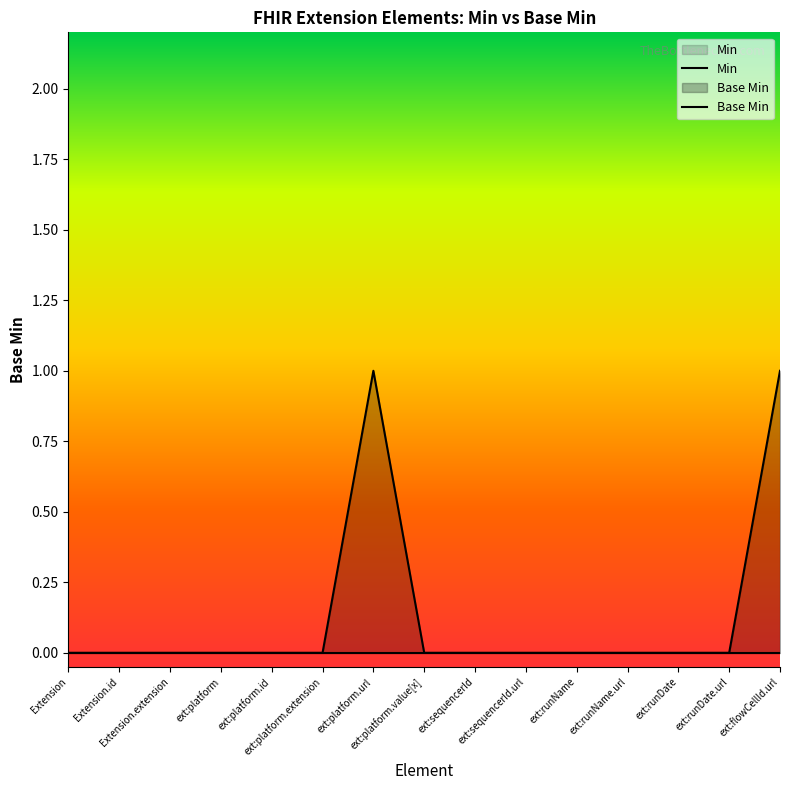

How many categories are shown in the chart?

15